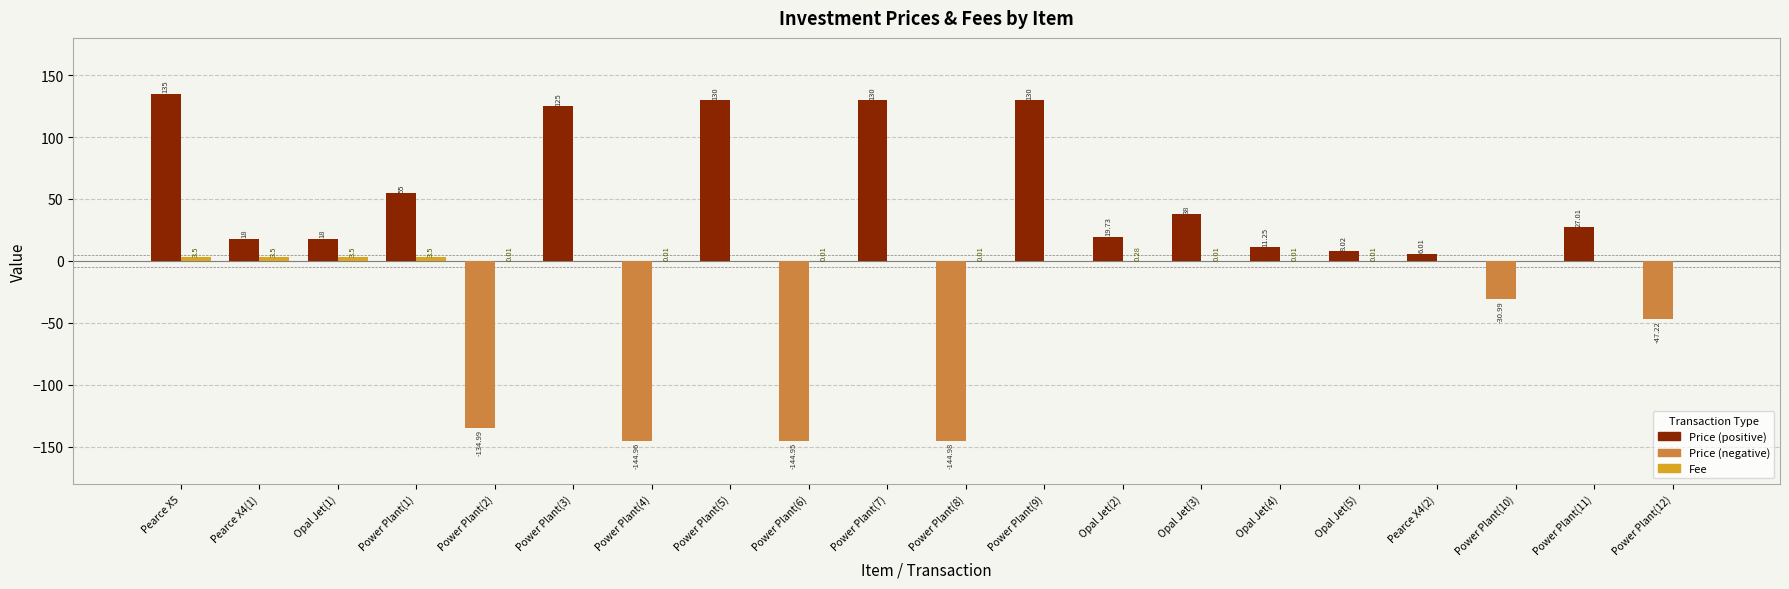

What is the spread (max minus min) of values at Power Plant(2)?

135.0